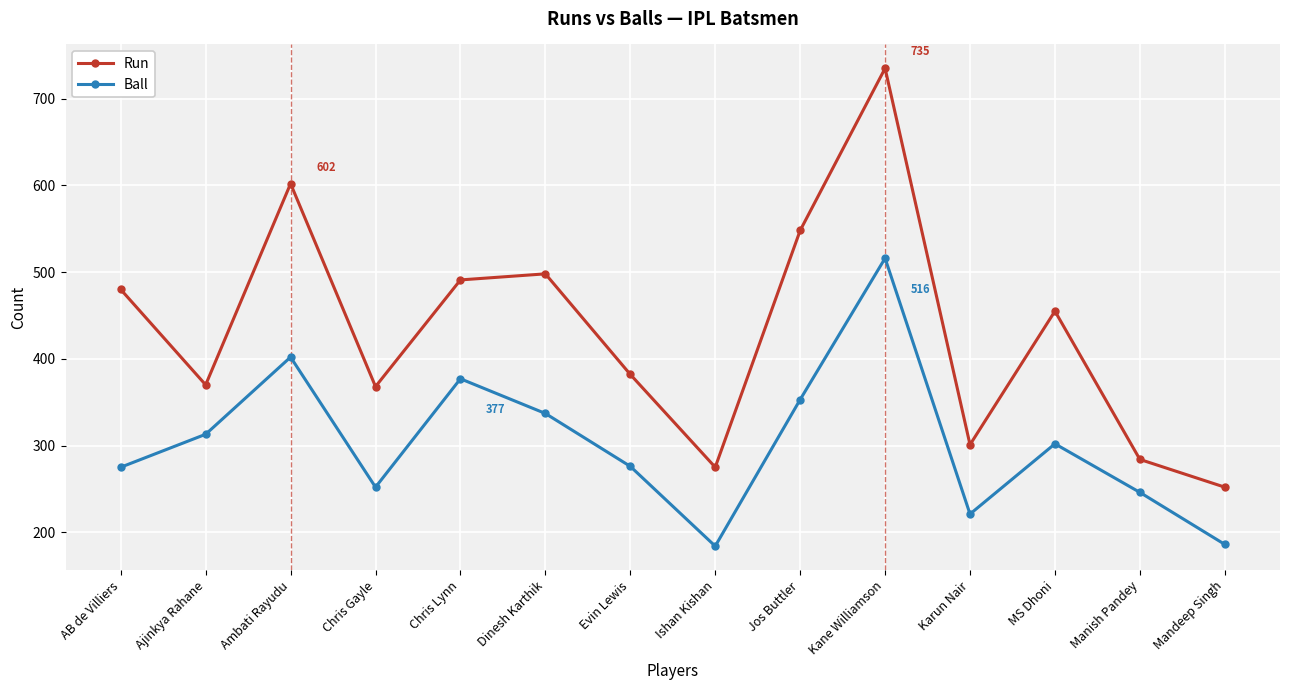

Which series has the widest spread of values?

Run